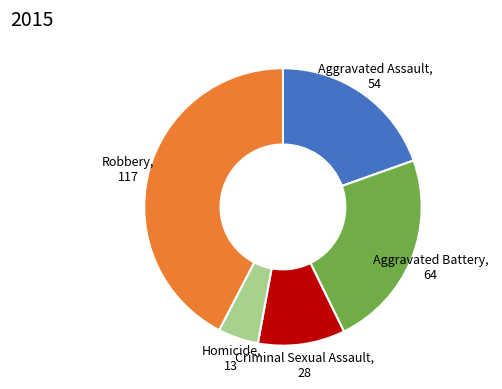

What is the ratio of the value at Homicide to the value at Aggravated Battery?

0.2